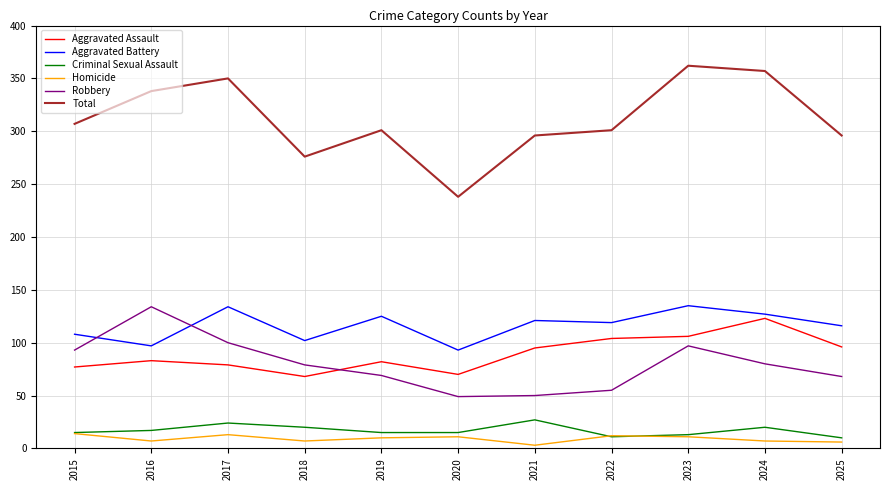

What is the spread (max minus min) of values at 2015?

293